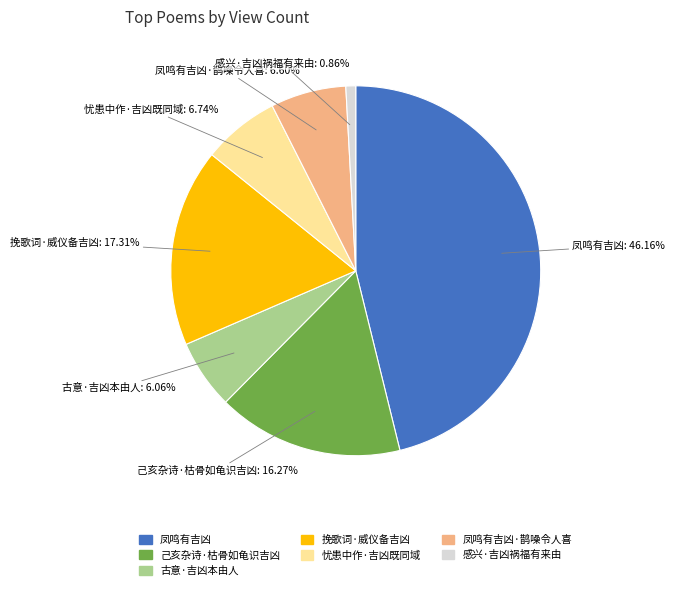

Count the number of slices in the pie.

7